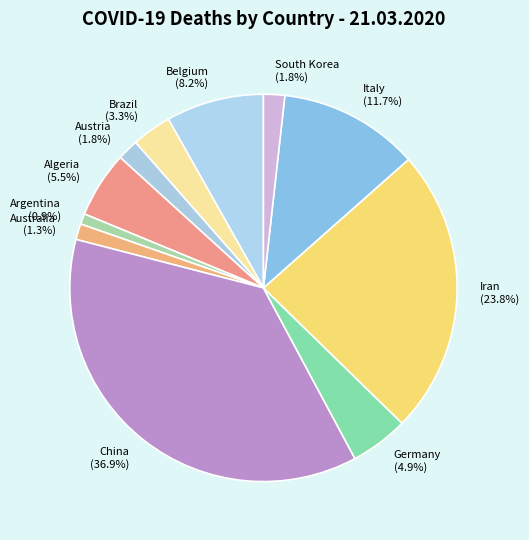

To the nearest percent, what is the combined percentage of South Korea and Algeria?

7%